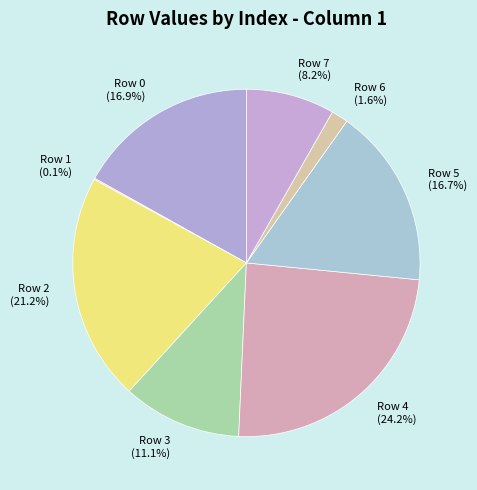

Does Row 3 represent more than half of the total?

No